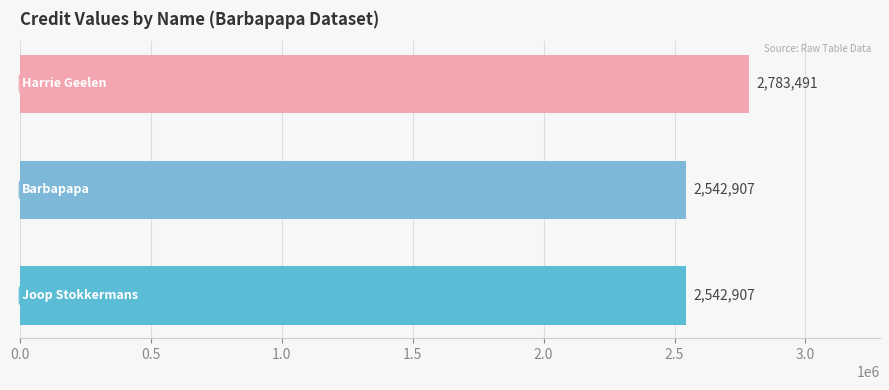

What is the minimum value shown in the chart?

2542907